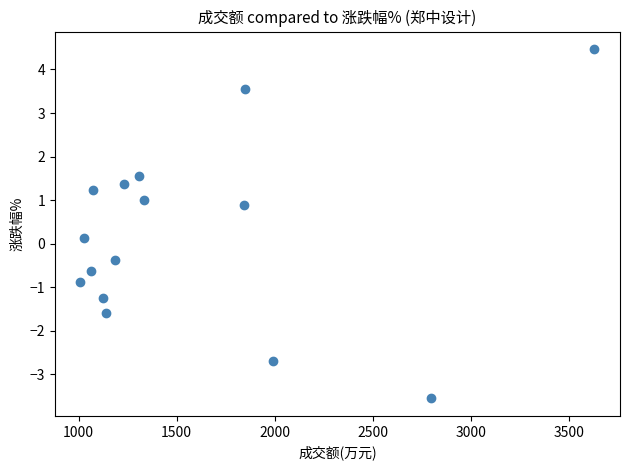

What is the range of Y values (max minus min)?

8.0